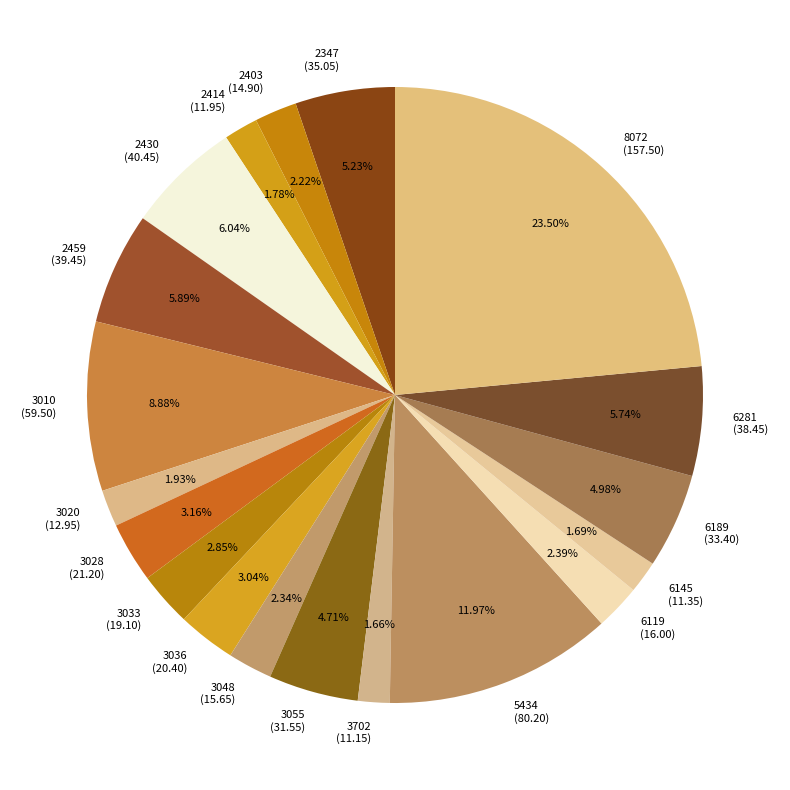

Between 2414 (11.95) and 3048 (15.65), which is larger?

3048 (15.65)